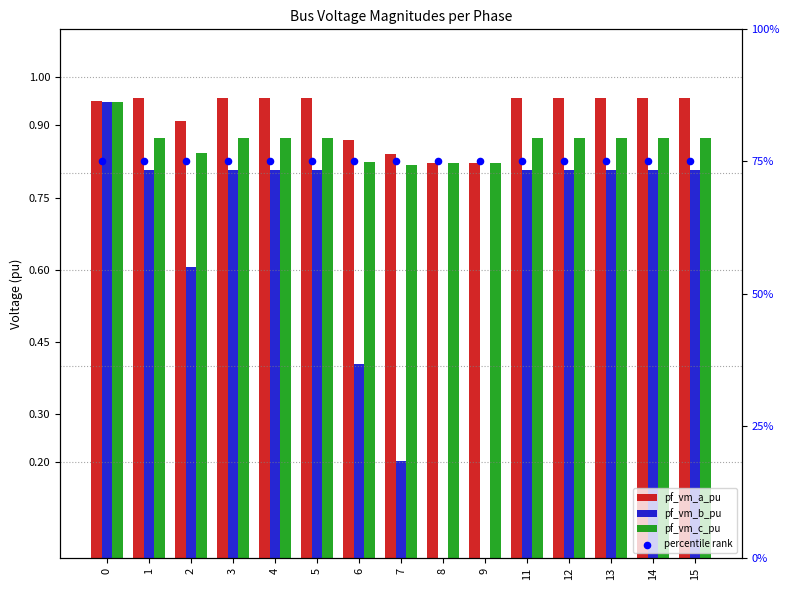

Is the value of pf_vm_a_pu at 5 greater than the value of pf_vm_c_pu at 4?

Yes